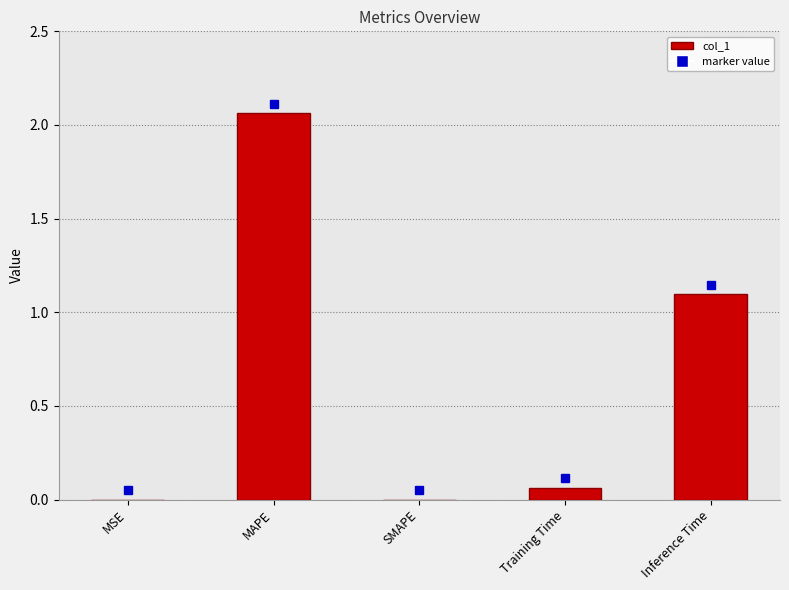

Is it true that the value at Inference Time is 1.1?

True